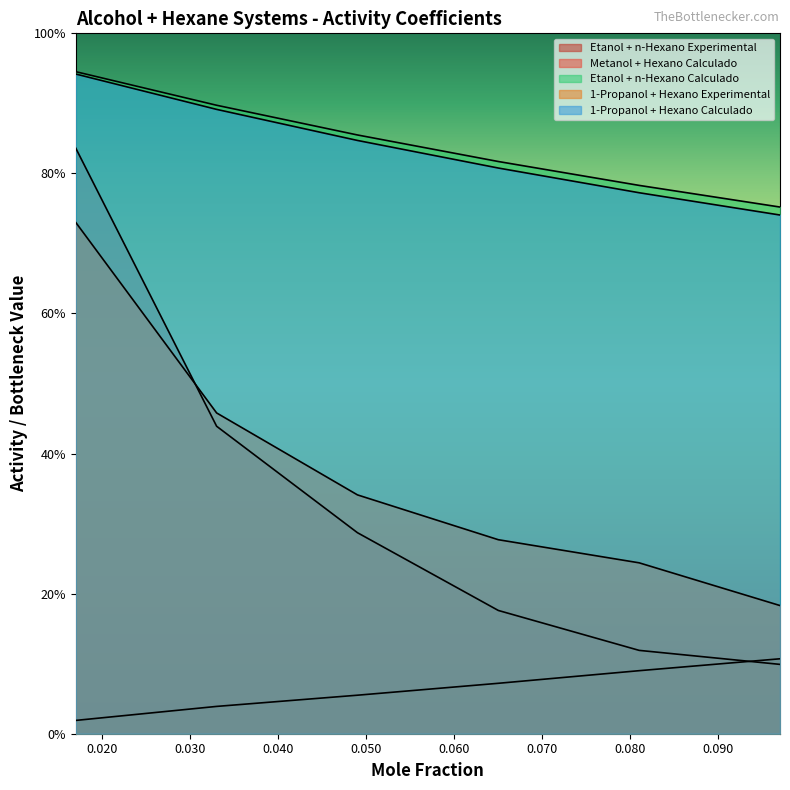

What is the total value across all series at 0.017?

3.5